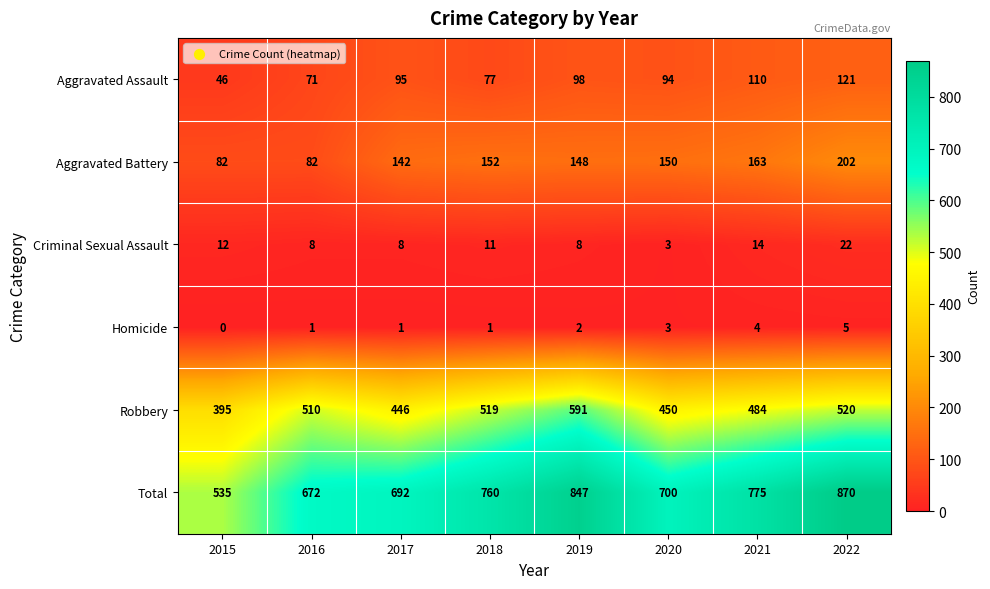

At 2016, list the series in order from smallest to largest.

Homicide, Criminal Sexual Assault, Aggravated Assault, Aggravated Battery, Robbery, Total